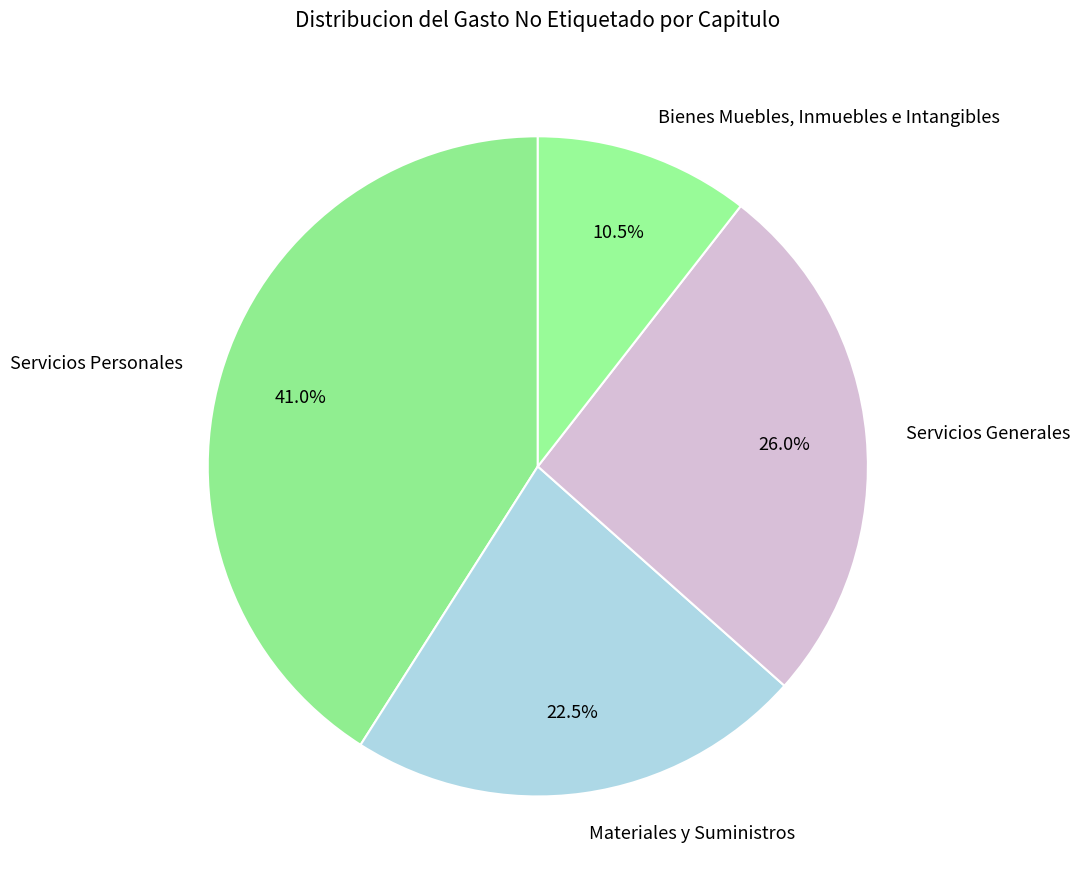

Which category has the biggest portion of the pie?

Servicios Personales